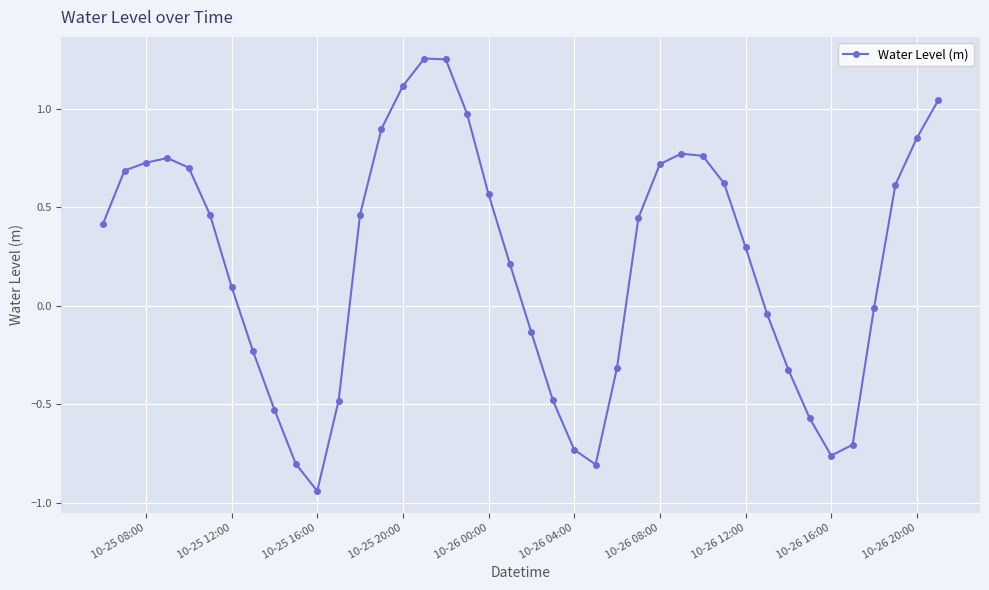

True or false: there are more than 0 points higher than both neighbors.

True